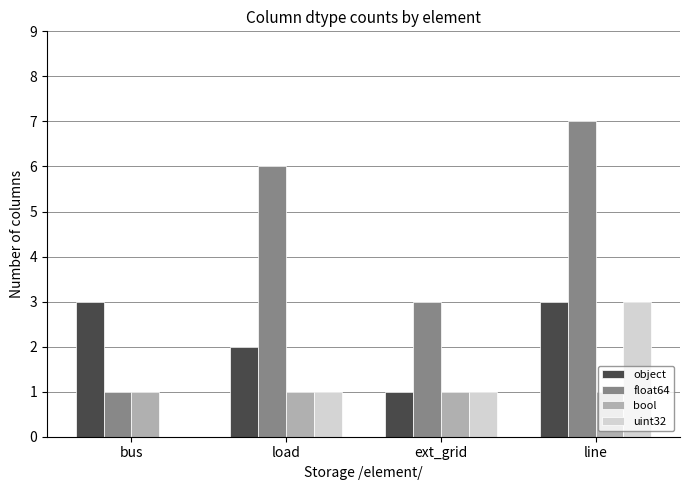

How many distinct data groups are displayed?

4